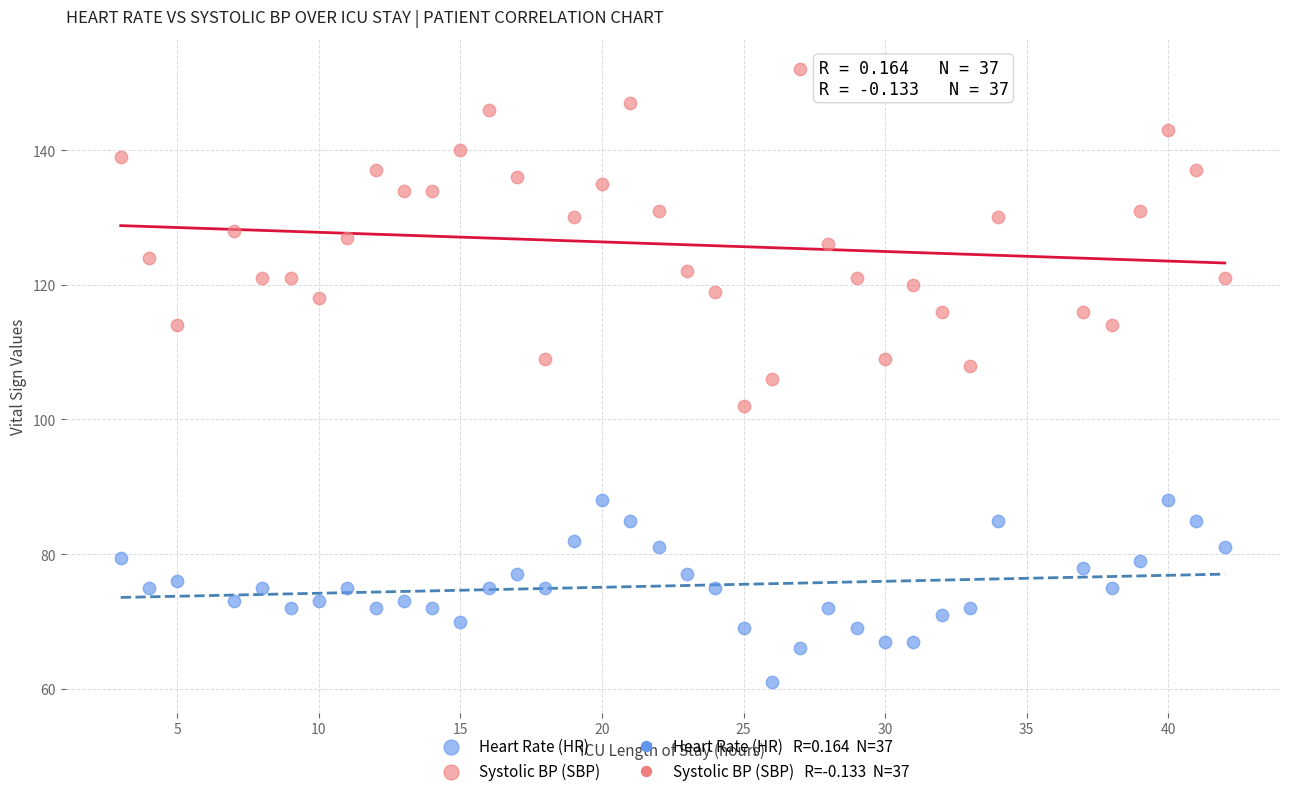

Across all data points, what is the range of X values (max minus min)?

39.0